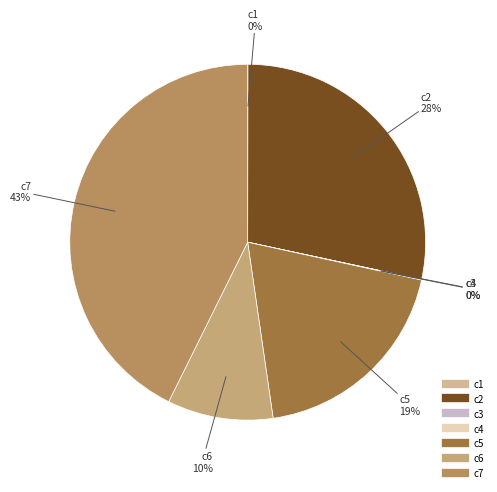

What is the largest slice in the pie chart?

c7